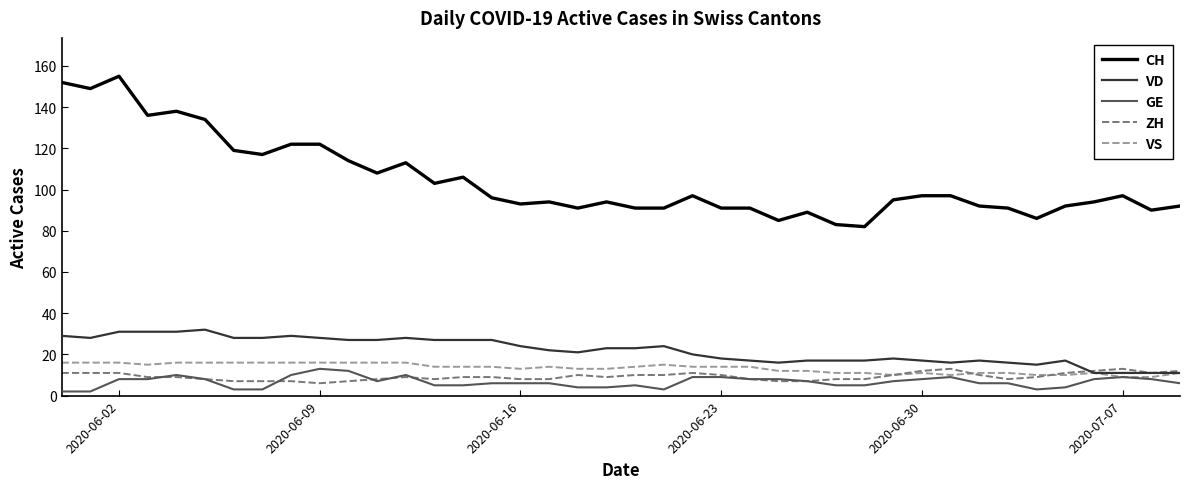

Which series has the widest spread of values?

CH